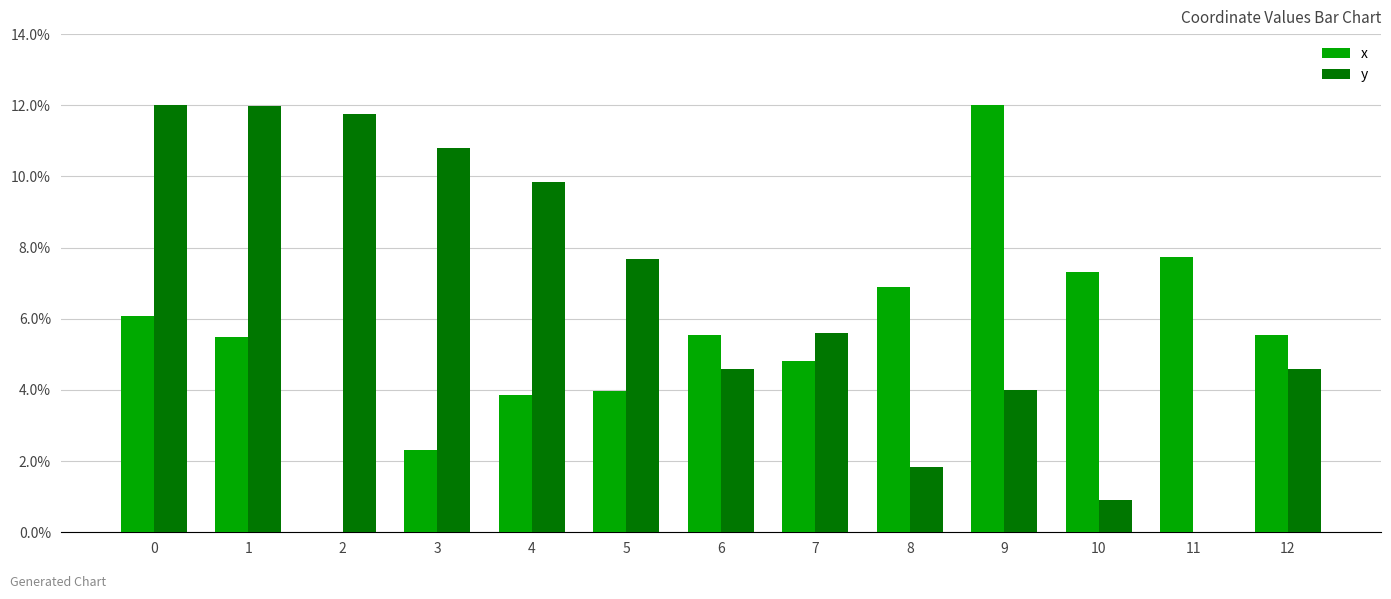

Which series has the widest spread of values?

x